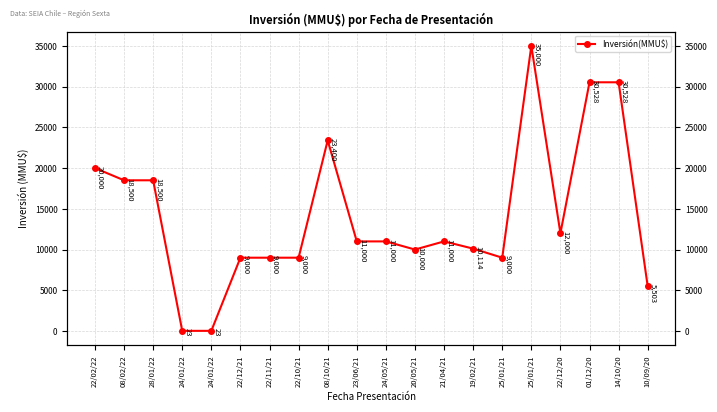

Which label corresponds to the smallest value in the chart?

24/01/22